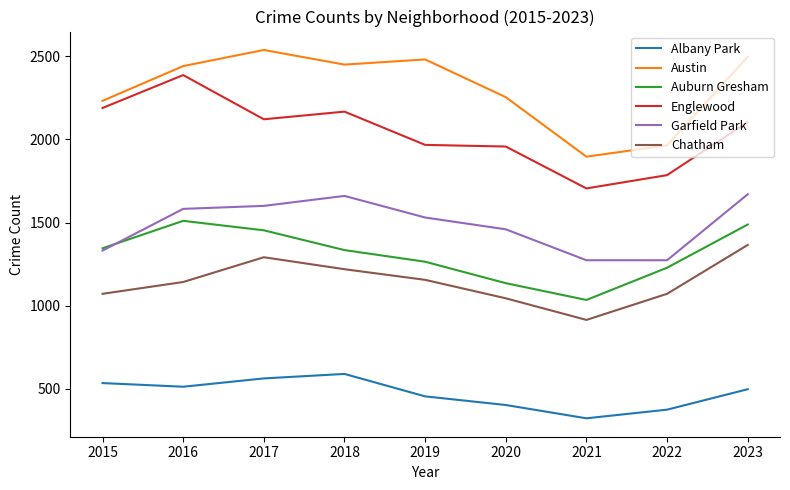

At which category does Austin reach its first local peak?

2017